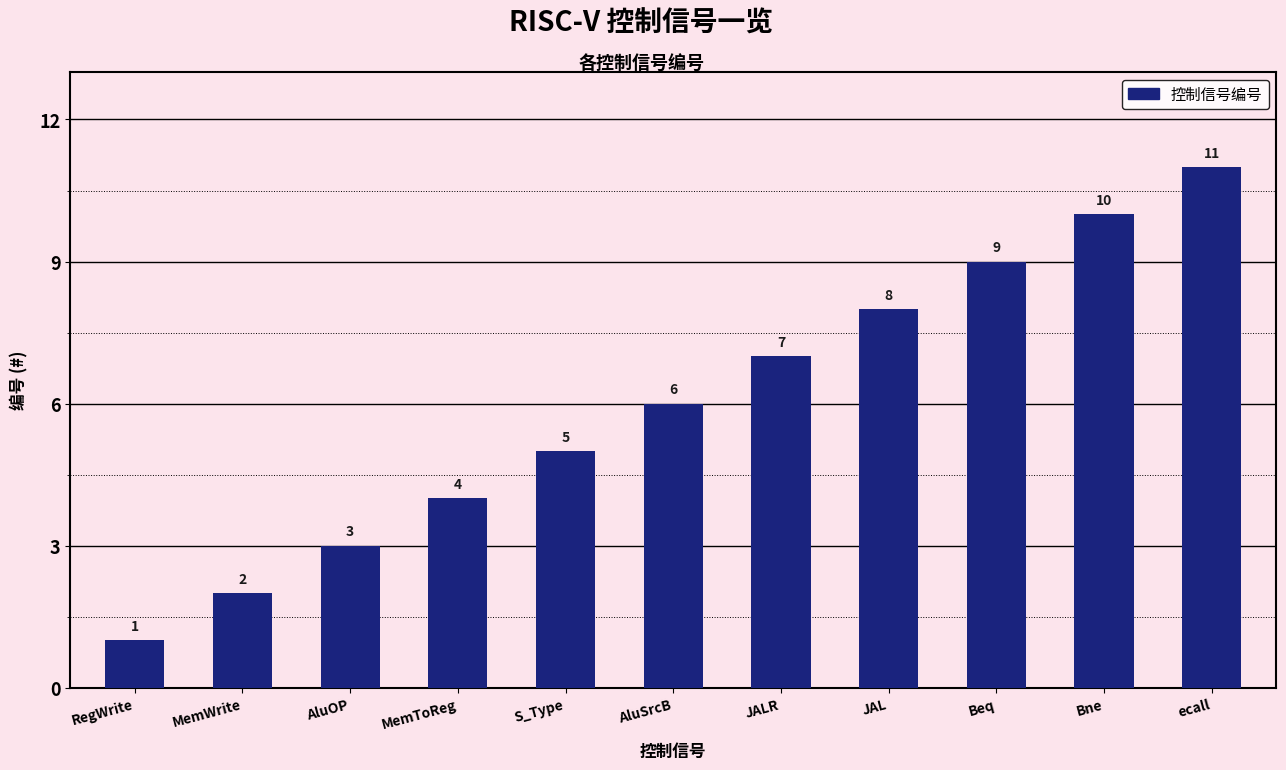

Is it true that the value at MemWrite is 2?

True